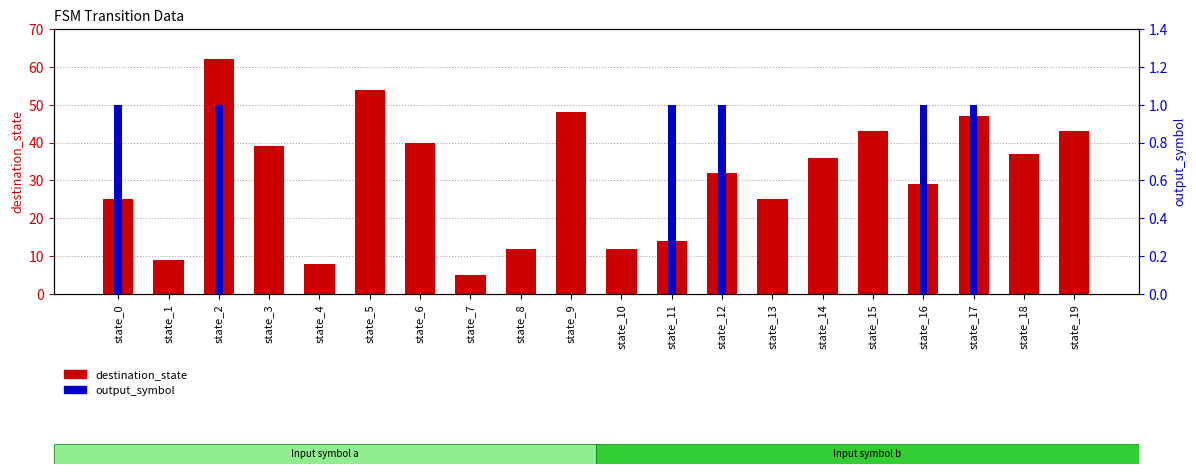

What are all the series names shown in the legend?

destination_state, output_symbol